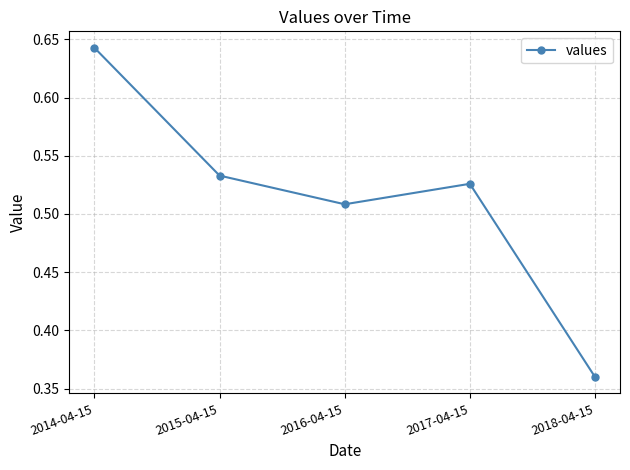

List the labels in order of value, largest first.

2014-04-15, 2015-04-15, 2017-04-15, 2016-04-15, 2018-04-15